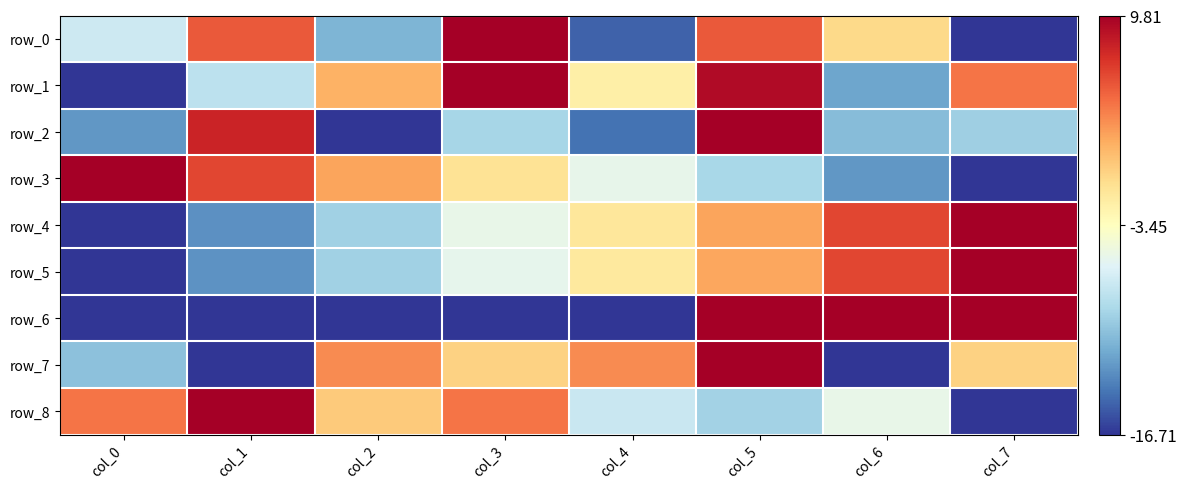

Reading left to right, list all the values displayed in this chart.

row_0: 0.4	0.8	0.2	1.0	0.1	0.8	0.6	0.0
row_1: 0.0	0.3	0.7	1.0	0.5	1.0	0.2	0.8
row_2: 0.2	0.9	0.0	0.3	0.1	1.0	0.2	0.3
row_3: 1.0	0.9	0.7	0.6	0.4	0.3	0.2	0.0
row_4: 0.0	0.2	0.3	0.4	0.6	0.7	0.9	1.0
row_5: 0.0	0.2	0.3	0.4	0.6	0.7	0.9	1.0
row_6: 0.0	0.0	0.0	0.0	0.0	1.0	1.0	1.0
row_7: 0.2	0.0	0.8	0.6	0.8	1.0	0.0	0.6
row_8: 0.8	1.0	0.6	0.8	0.4	0.3	0.4	0.0